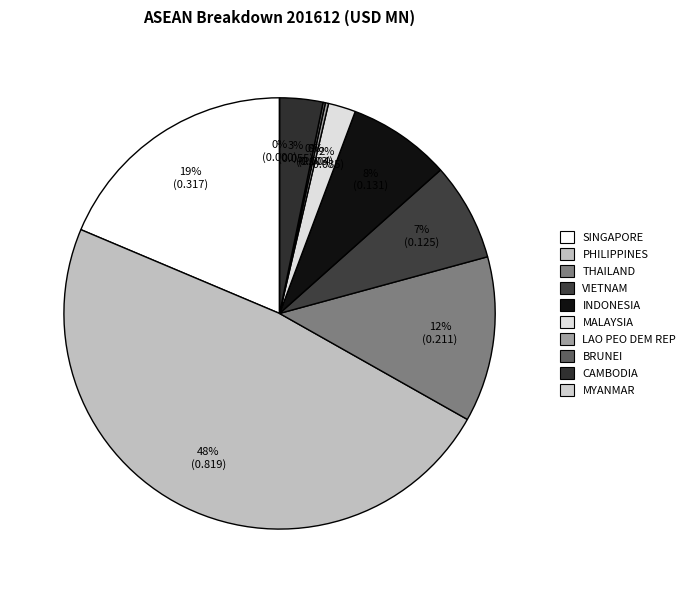

Count the number of slices in the pie.

10